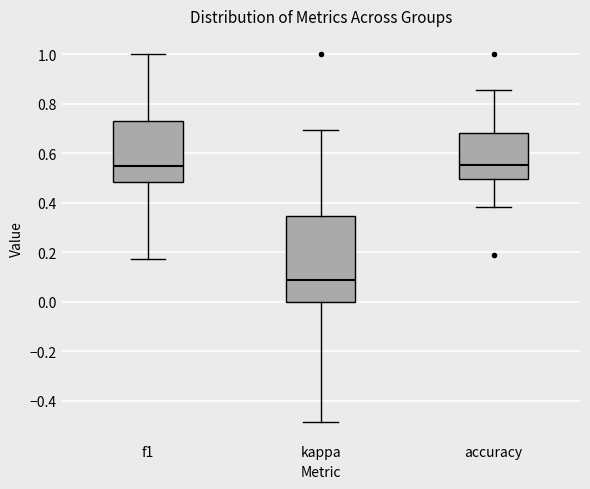

Reading left to right, read every box against the y-axis: the position of its median line, the range the box covers, and the ends of its whiskers. The values are not printed on the chart, so give them approximately, as read against the axis.

f1: median 0.54, box 0.48 to 0.74, whiskers 0.18 to 1.00
kappa: median 0.10, box 0.00 to 0.34, whiskers -0.48 to 0.70
accuracy: median 0.56, box 0.50 to 0.68, whiskers 0.38 to 0.86